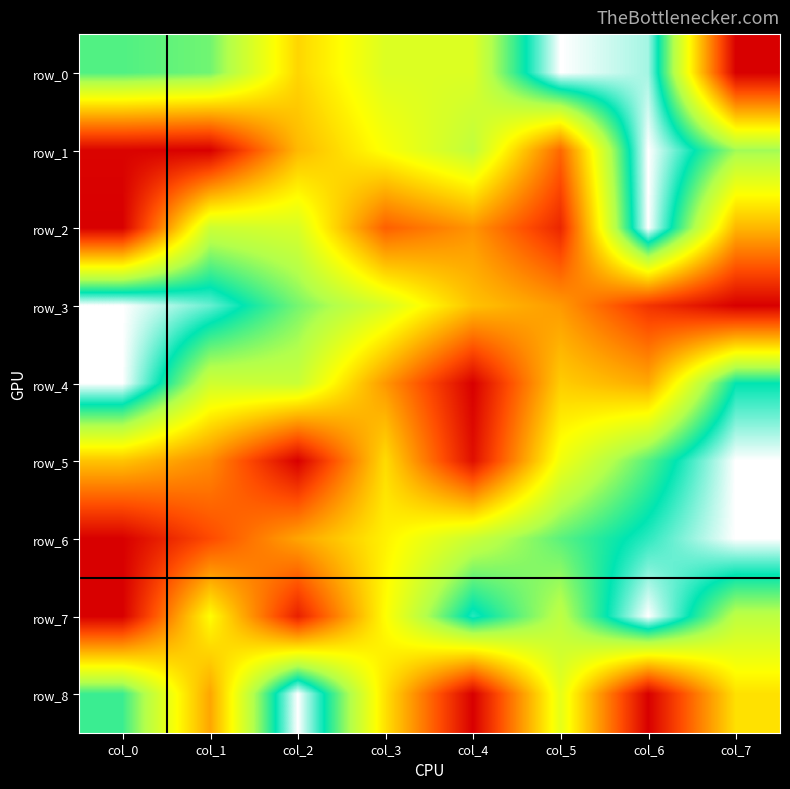

What is the greatest value displayed?

1.0